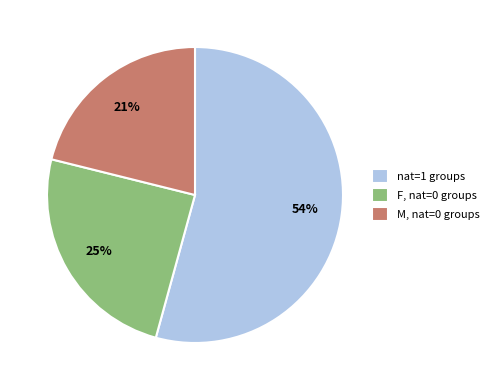

Which slice represents more than half of the pie?

nat=1 groups